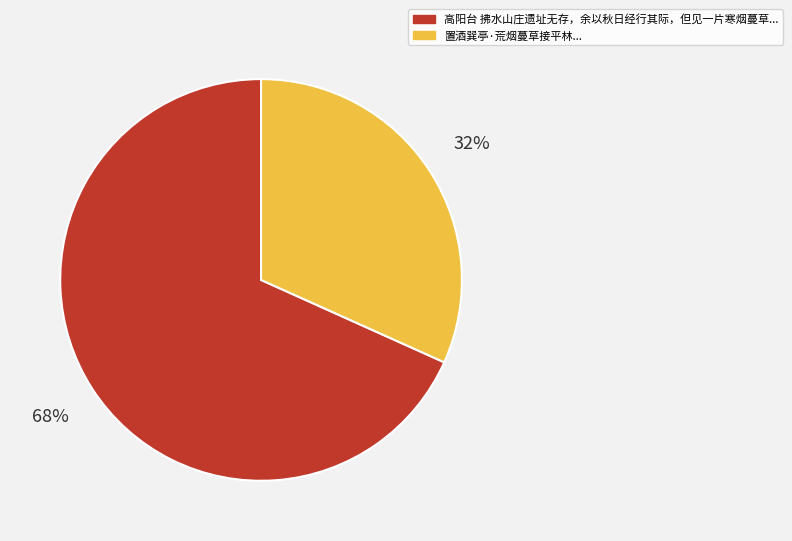

Is there a majority slice in this chart?

Yes